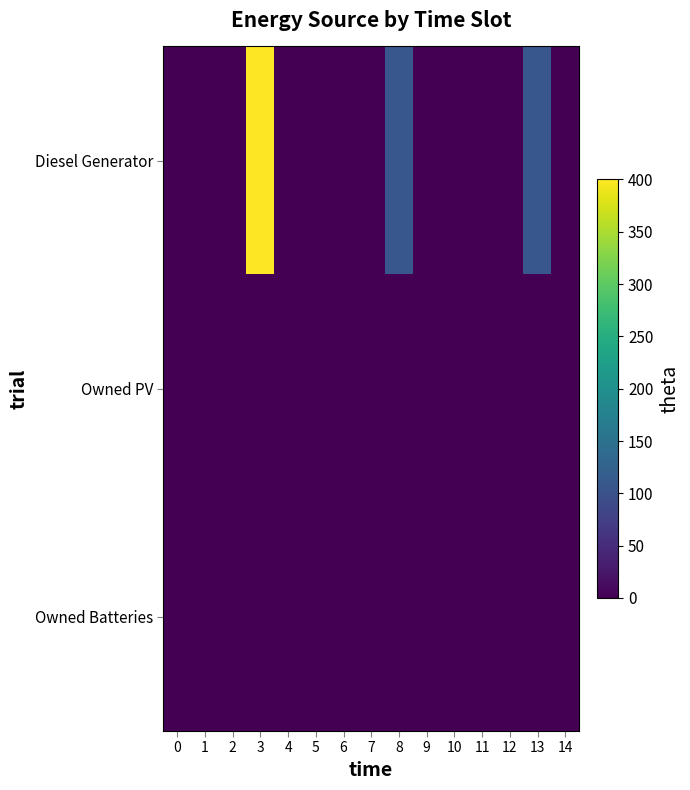

Reading left to right, transcribe all the data shown in this chart.

Diesel Generator: 0=0	1=0	2=0	3=400	4=0	5=0	6=0	7=0	8=109	9=0	10=0	11=0	12=0	13=109	14=0
Owned PV: 0=0	1=0	2=0	3=0	4=0	5=0	6=0	7=0	8=0	9=0	10=0	11=0	12=0	13=0	14=0
Owned Batteries: 0=0	1=0	2=0	3=0	4=0	5=0	6=0	7=0	8=0	9=0	10=0	11=0	12=0	13=0	14=0